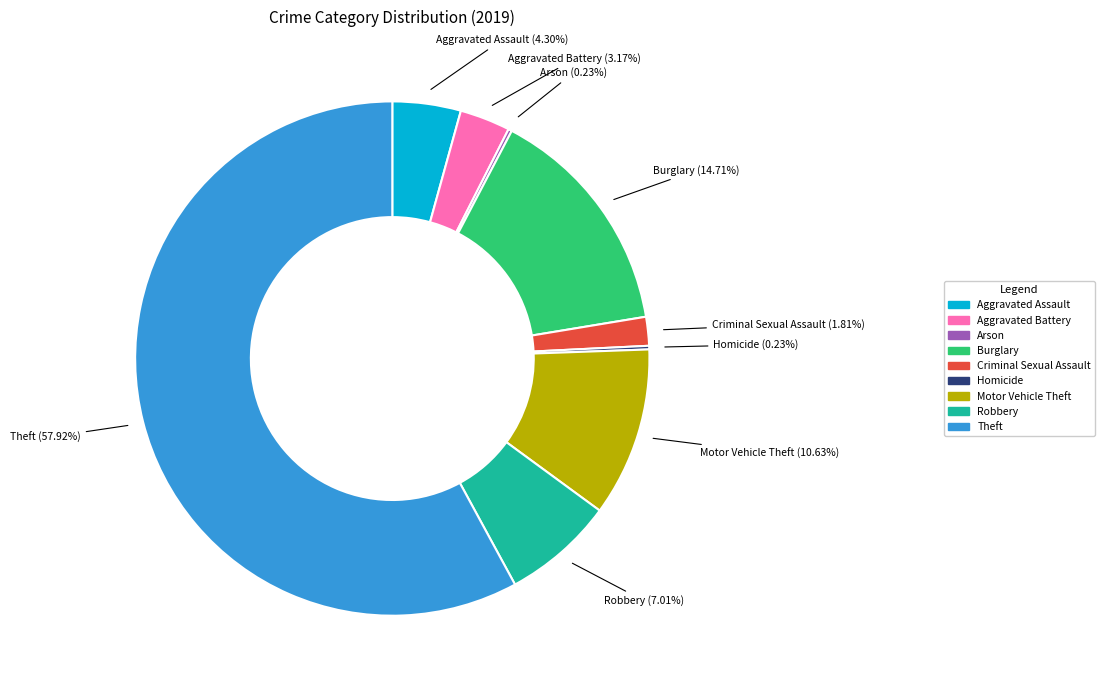

What is the largest slice in the pie chart?

Theft